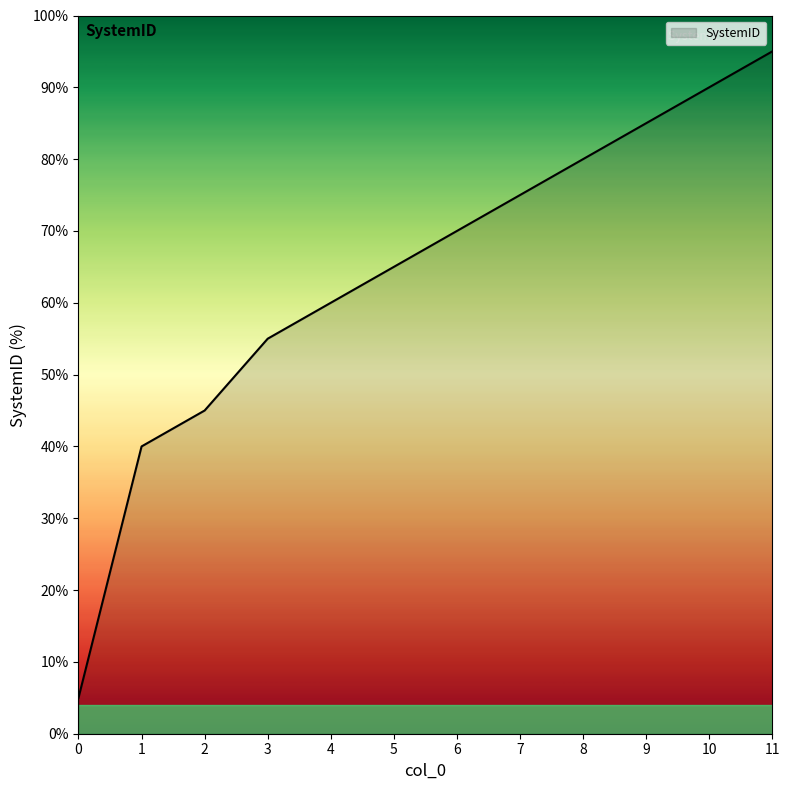

Which label corresponds to the largest value in the chart?

11